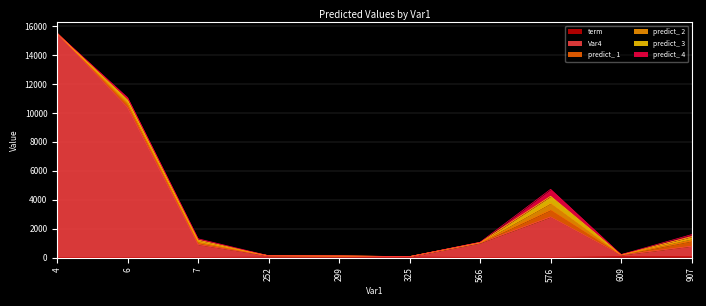

What is the difference between the predict_ 2 values at 907 and 252?

149.9